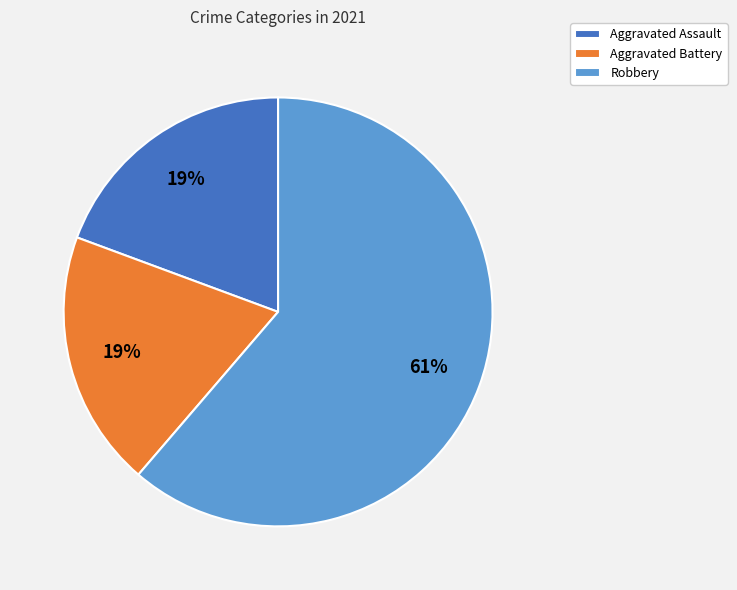

Is the sum of Aggravated Battery and Aggravated Assault greater than half?

No